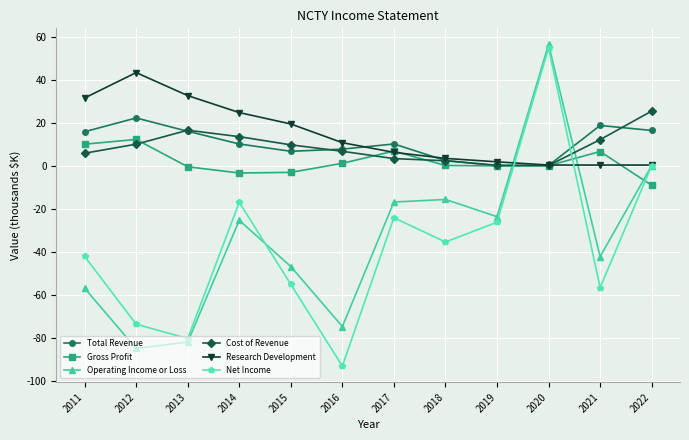

Rank the series by their maximum value, from lowest to highest.

Gross Profit, Total Revenue, Cost of Revenue, Research Development, Net Income, Operating Income or Loss